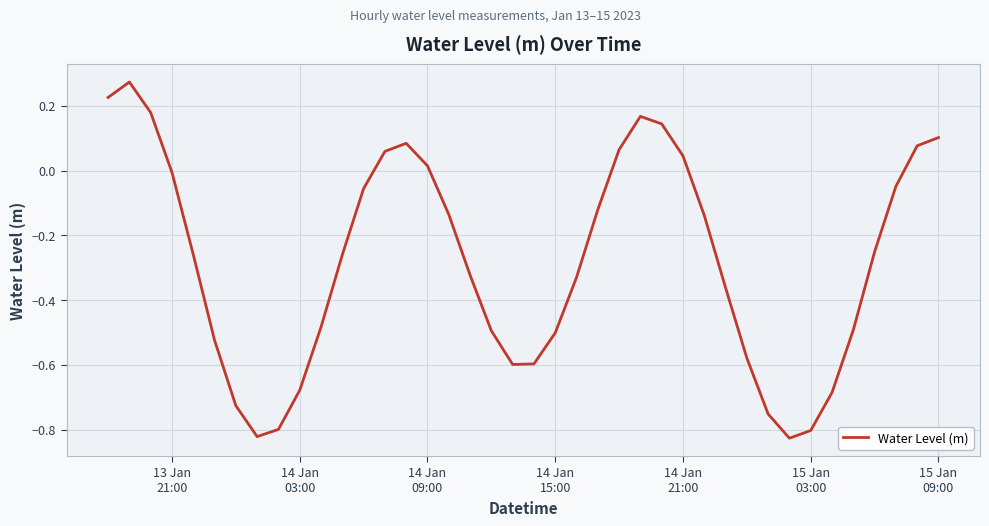

What is the difference between the maximum and minimum values?

1.1